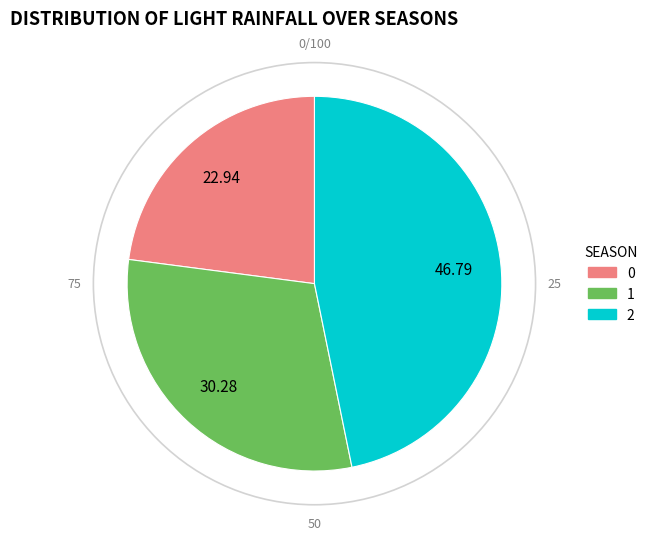

Between 2 and 0, which is larger?

2